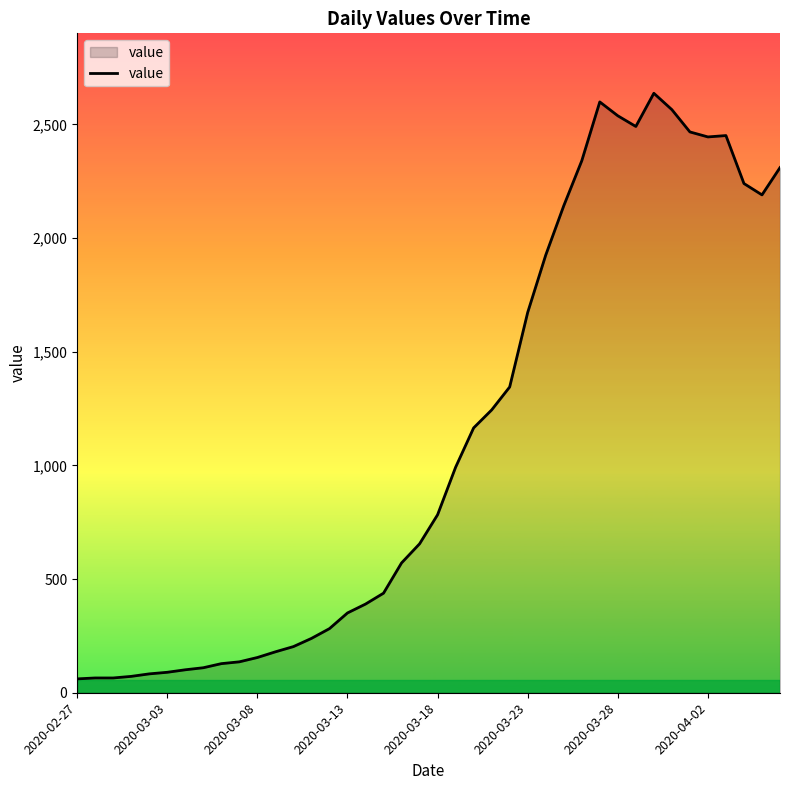

What is the minimum value shown in the chart?

61